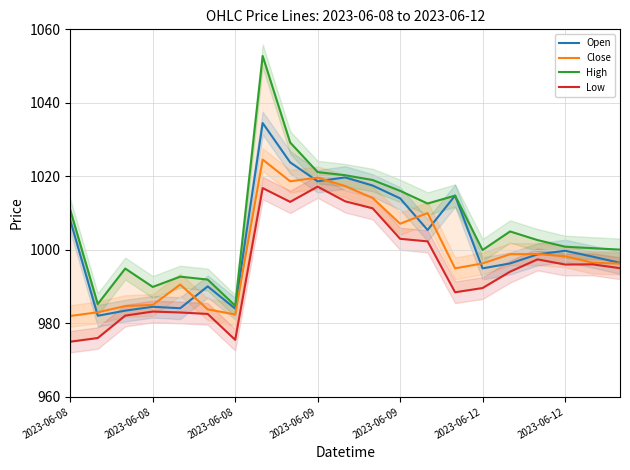

In Open, how many points are higher than both neighbors (excluding endpoints)?

6